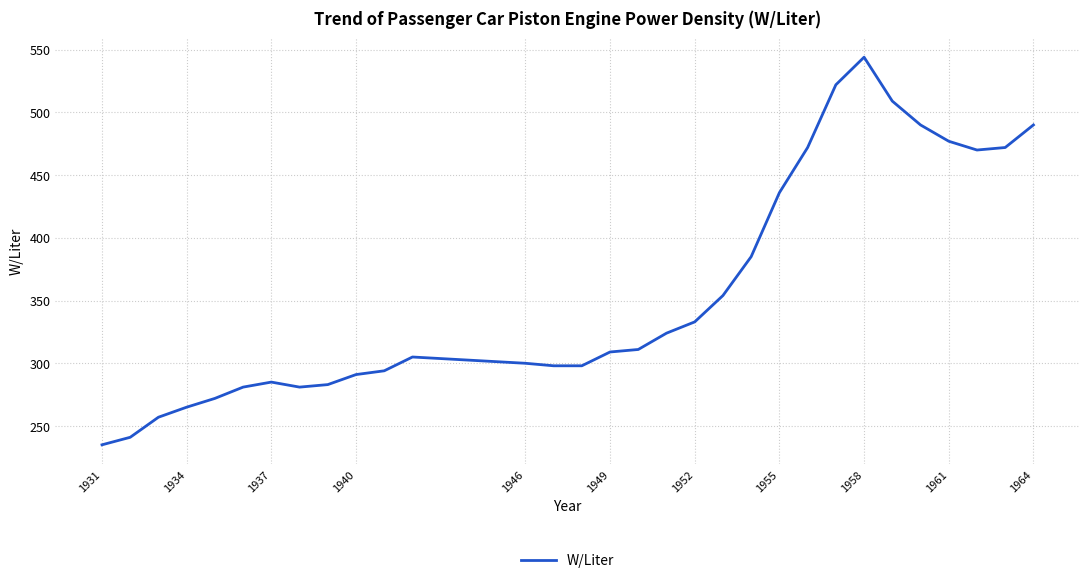

What is the maximum value shown in the chart?

544